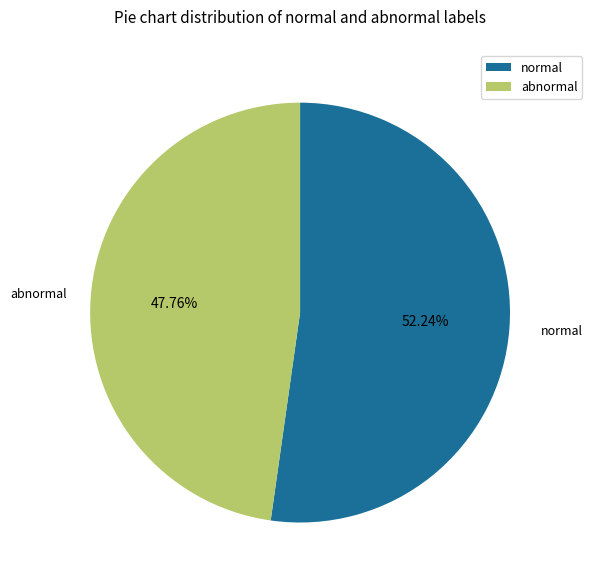

How many segments does this pie chart have?

2